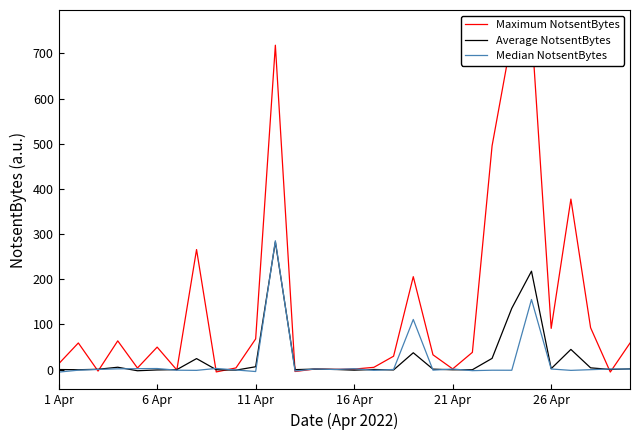

At how many categories does at least one series exceed 588?

3